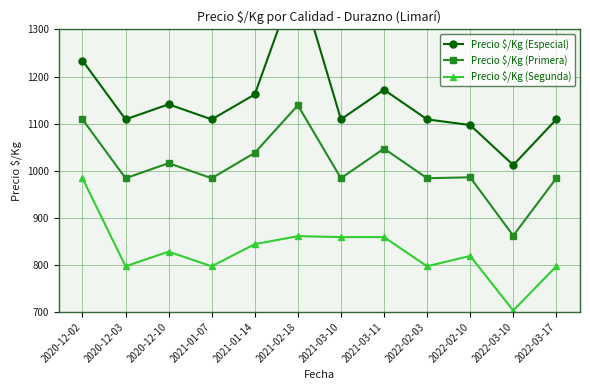

What is the difference between the second highest and minimum values in the Precio $/Kg (Segunda) series?

158